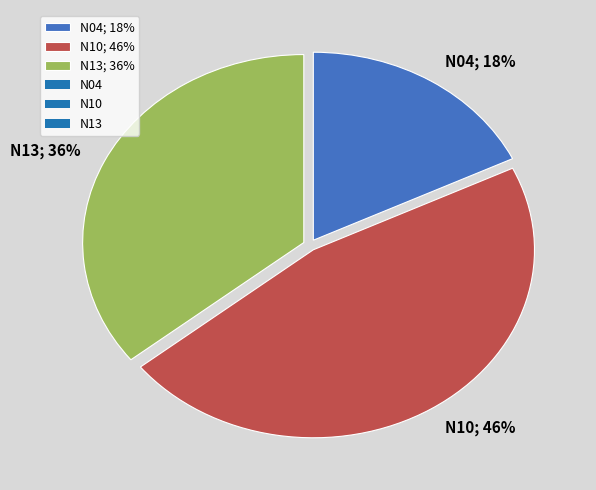

Combined, do N04; 18% and N13; 36% account for over 50%?

Yes